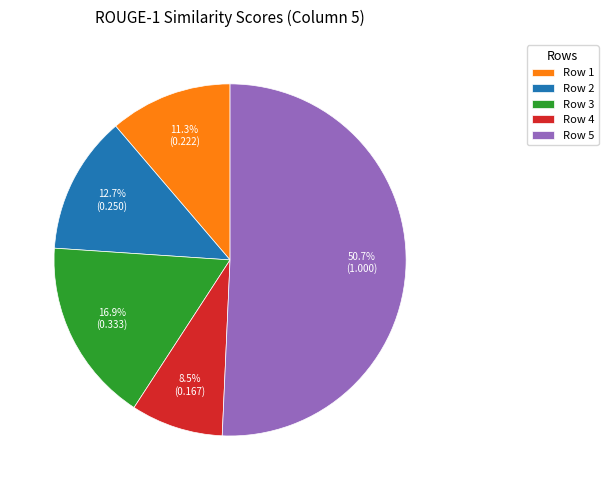

What is the total percentage of Row 3 and Row 2?

29.6%